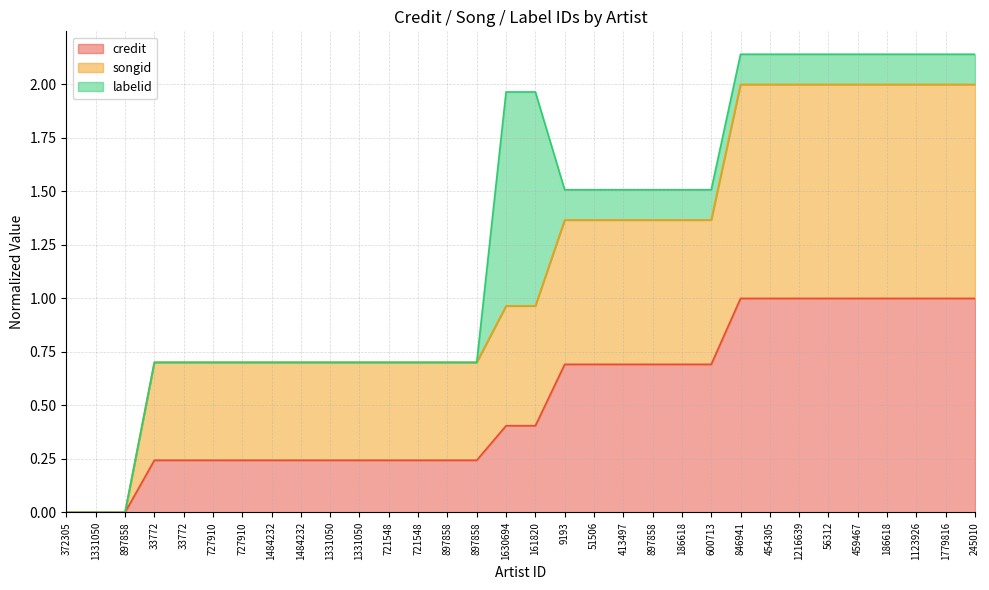

True or false: songid has a value of 1.4 at 9193.

True